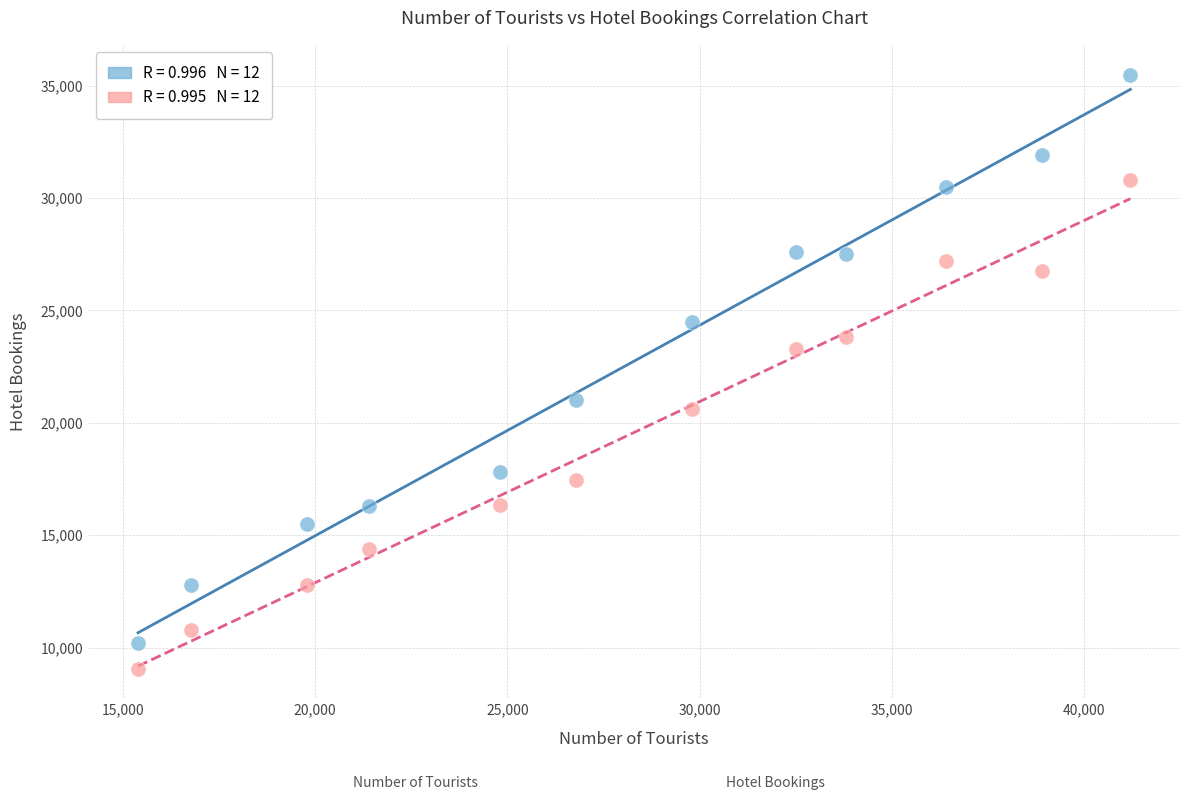

Across all series, what Y value is closest to 22283?

23272.7